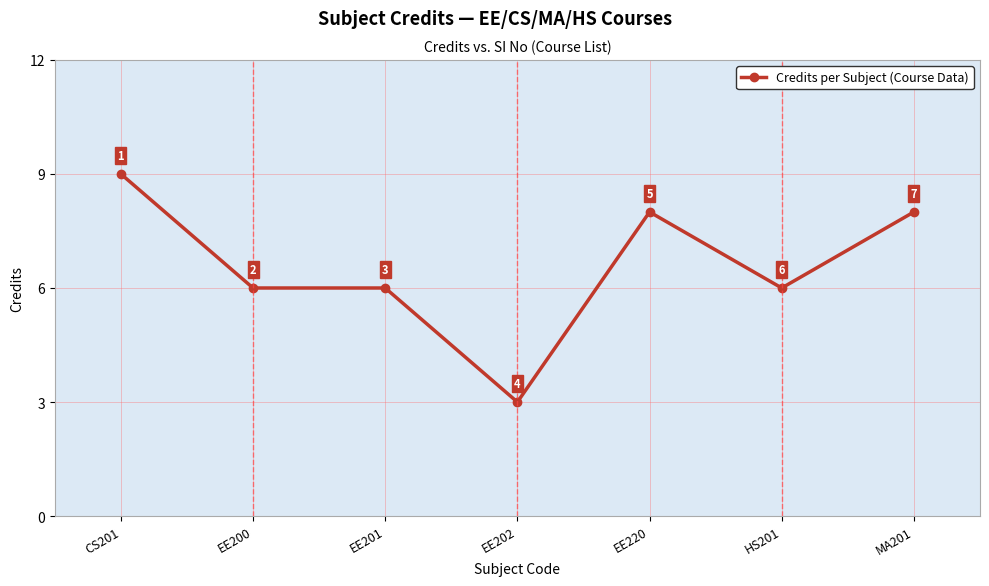

Where does the data first go above 6?

CS201